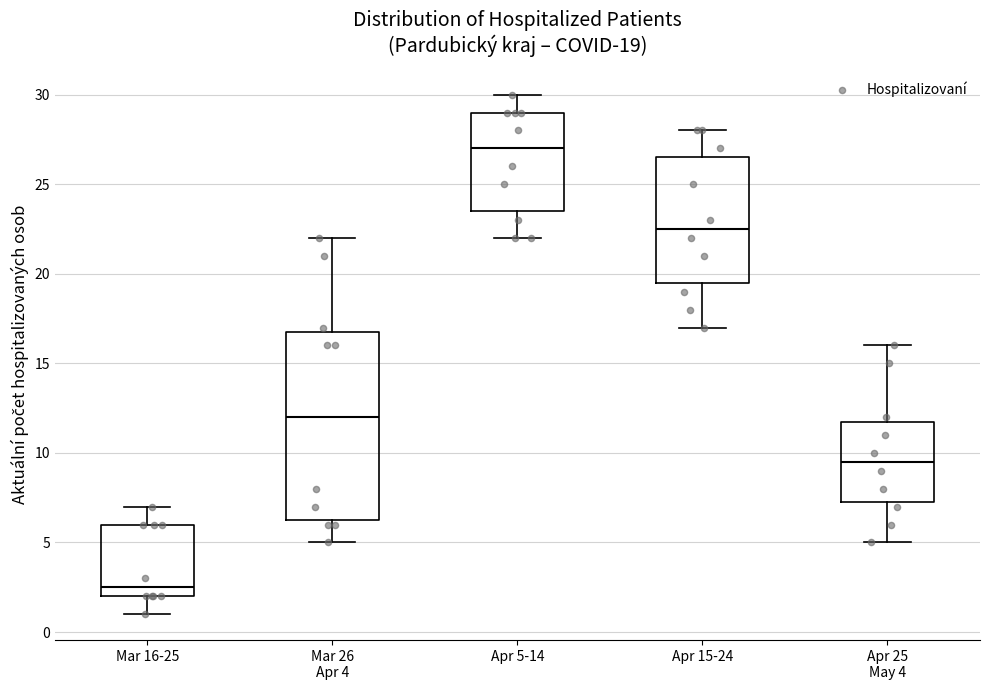

Which box's median line is the lowest?

Mar 16-25